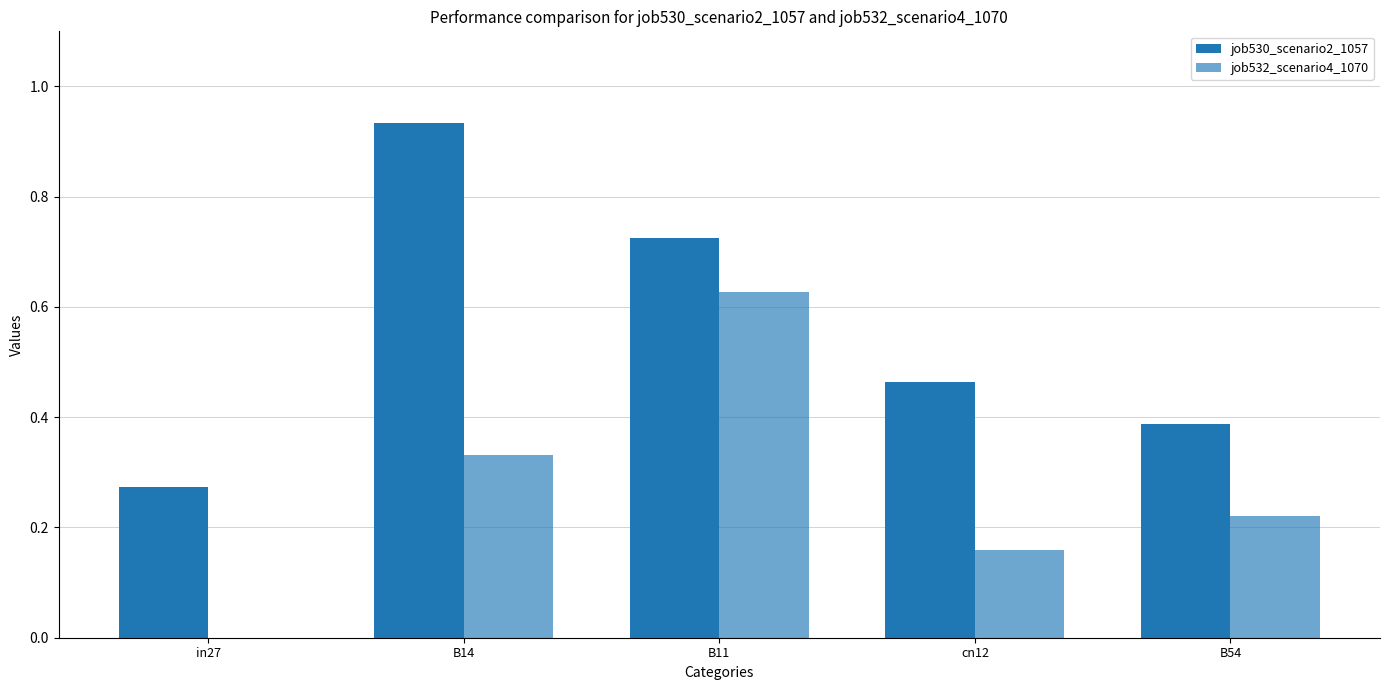

How many positive values does the job532_scenario4_1070 series have?

4